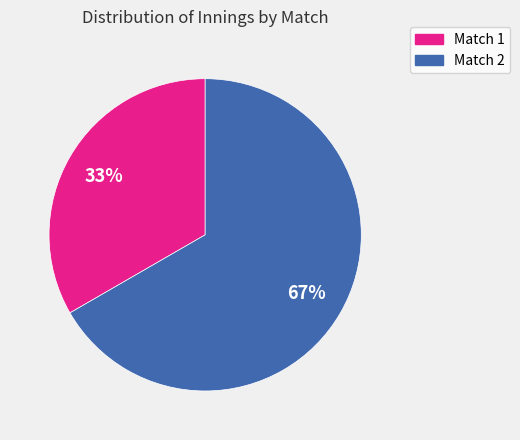

To the nearest percent, what is the average slice percentage?

50%